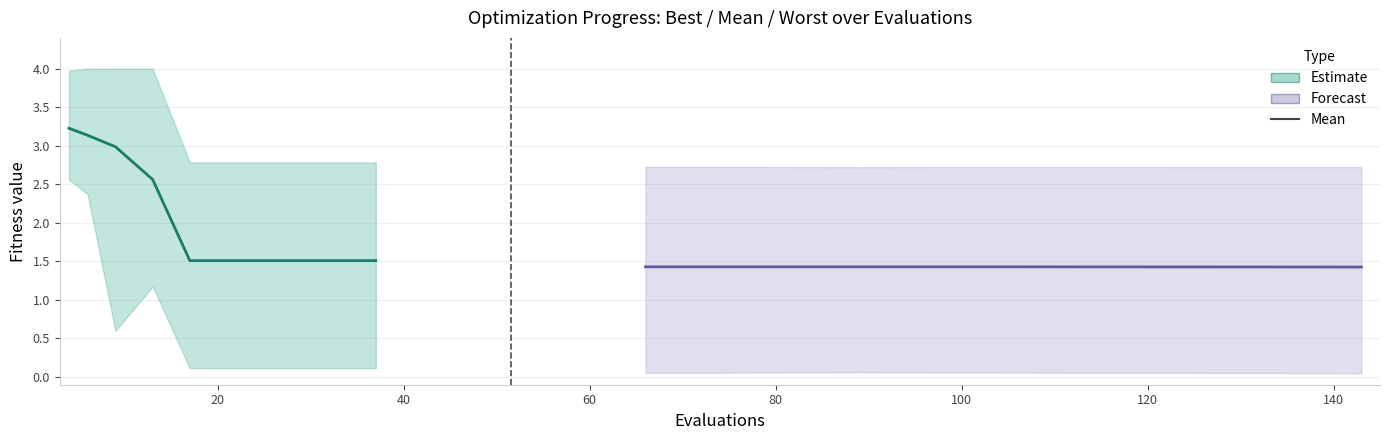

True or false: mean (Forecast) has a value of 2.2 at 160.

False